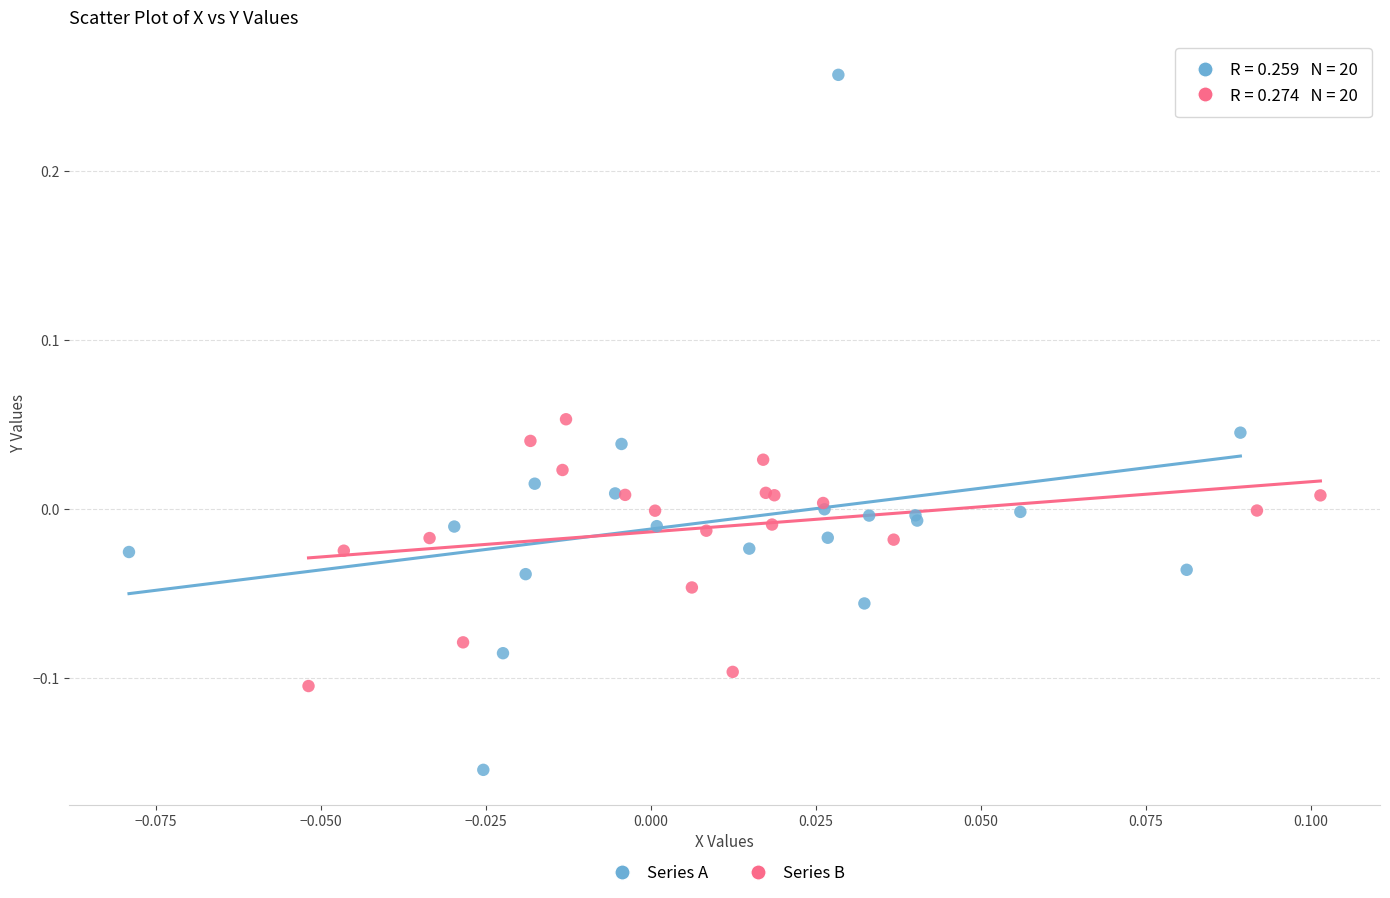

Which series contains the highest Y value?

Series A